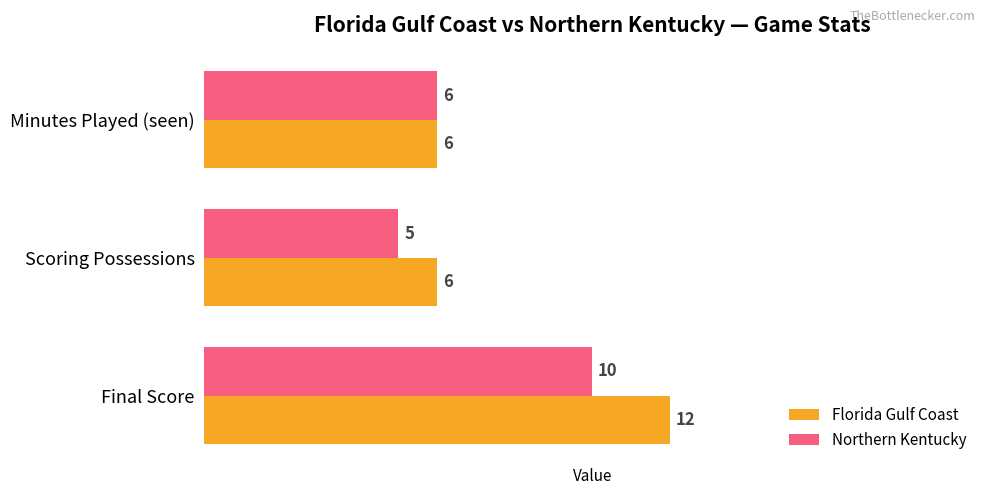

The Florida Gulf Coast series shows 6 at Final Score. True or false?

False